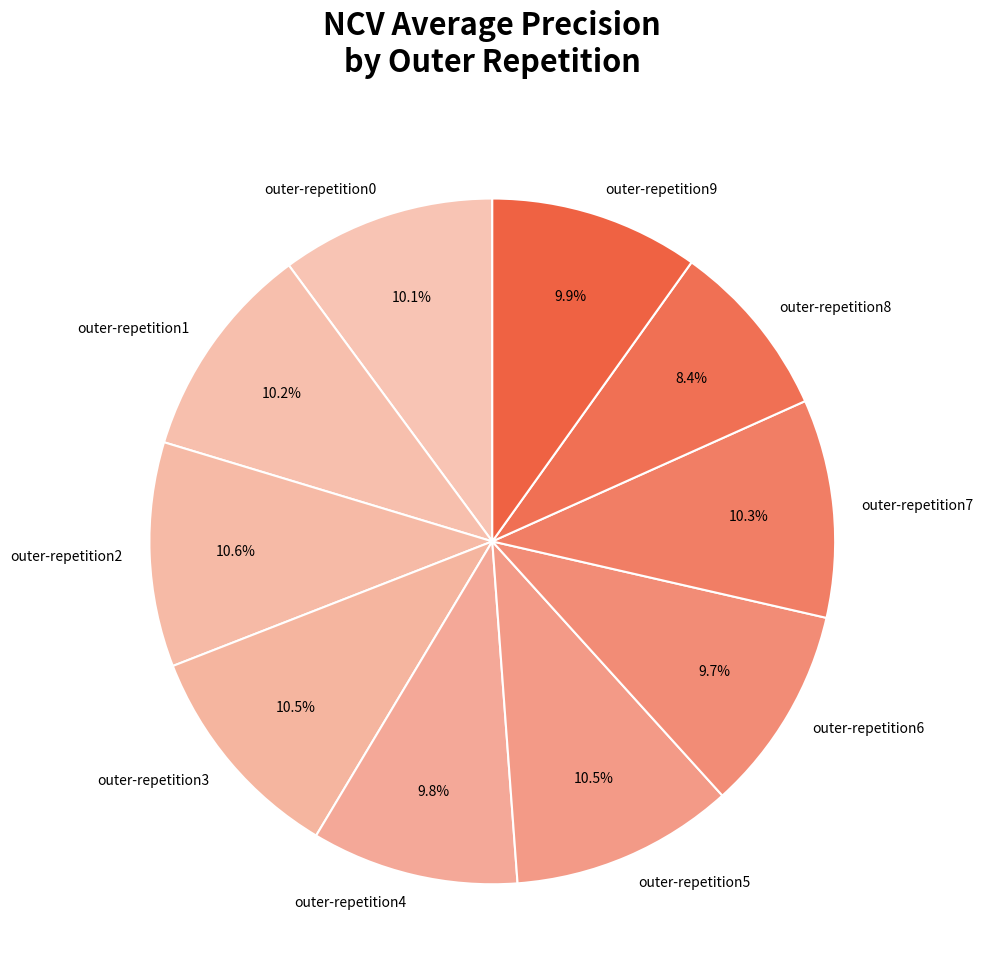

Is it true that outer-repetition1 is 10% of the pie?

True